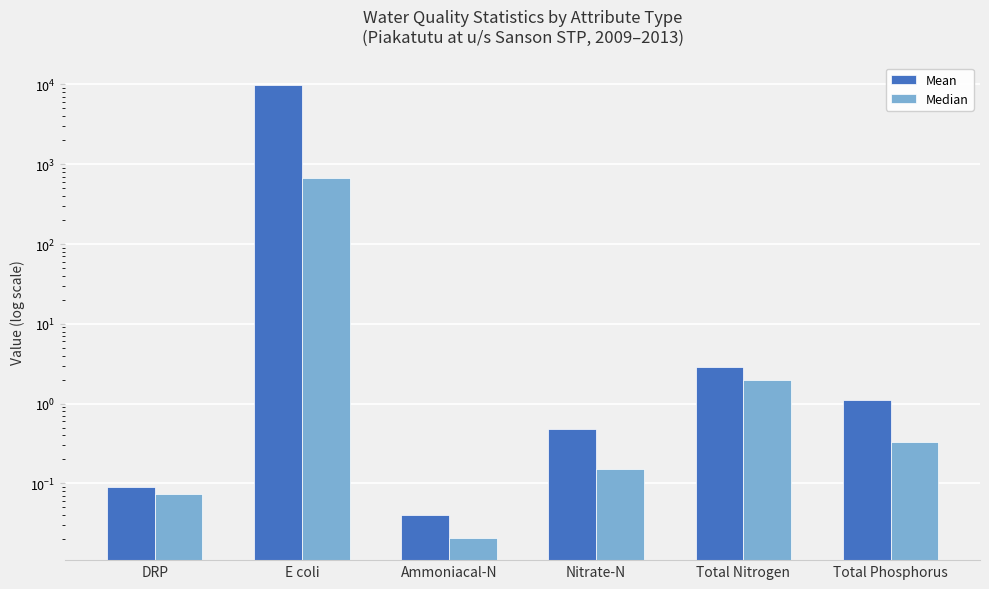

What are all the series names shown in the legend?

Mean, Median